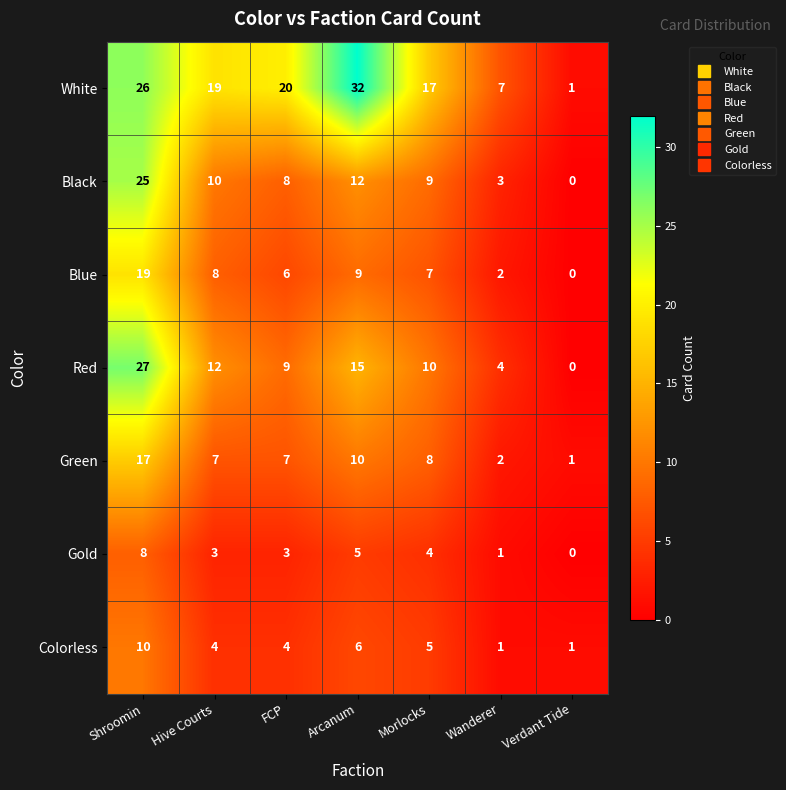

Is the value of Black at Morlocks greater than the value of Red at Arcanum?

No